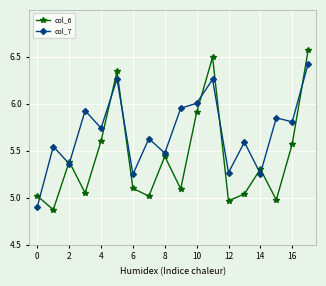

At how many categories does at least one series exceed 4?

18